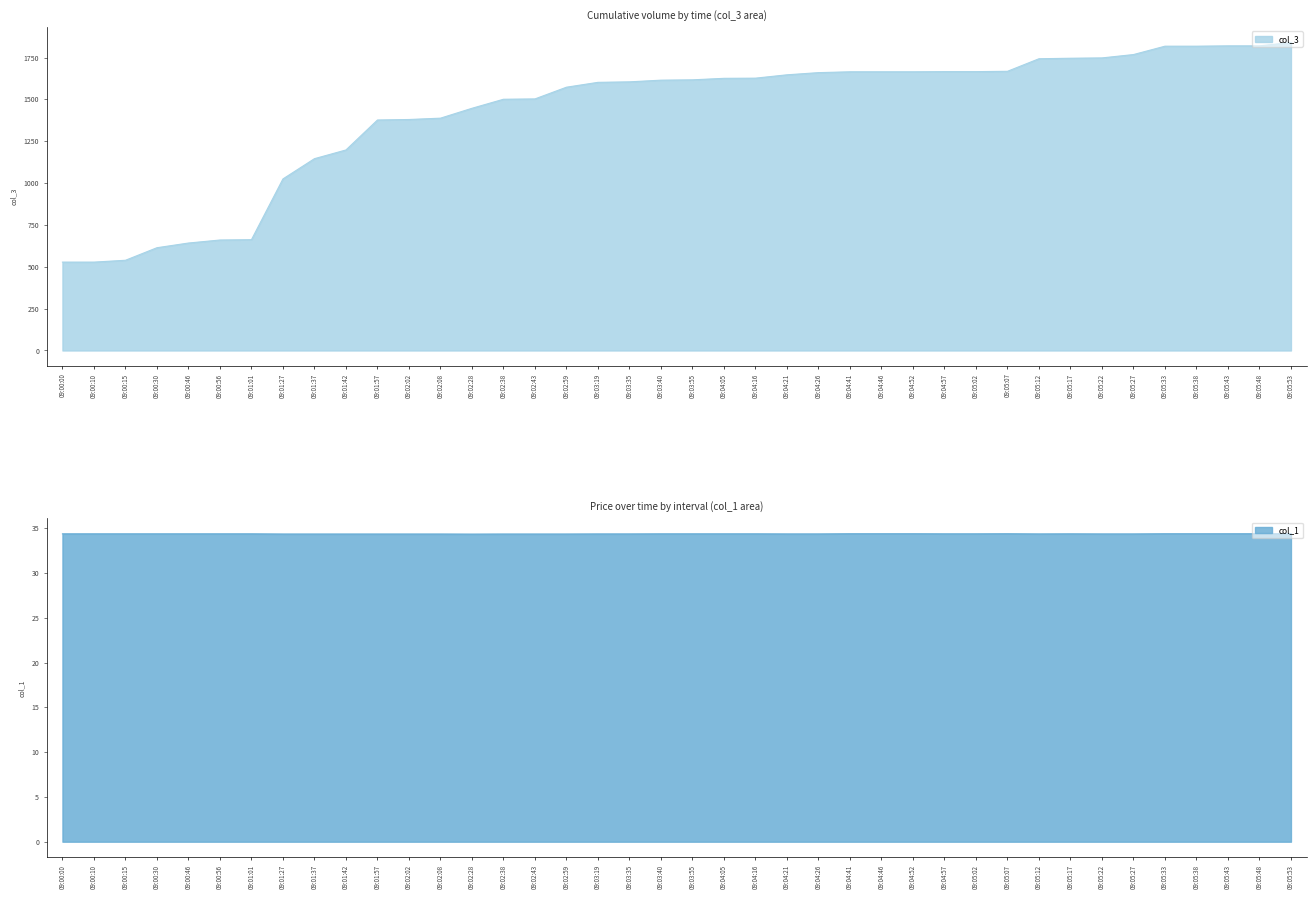

Where is col_3 nearest to the value 1184?

09:01:42